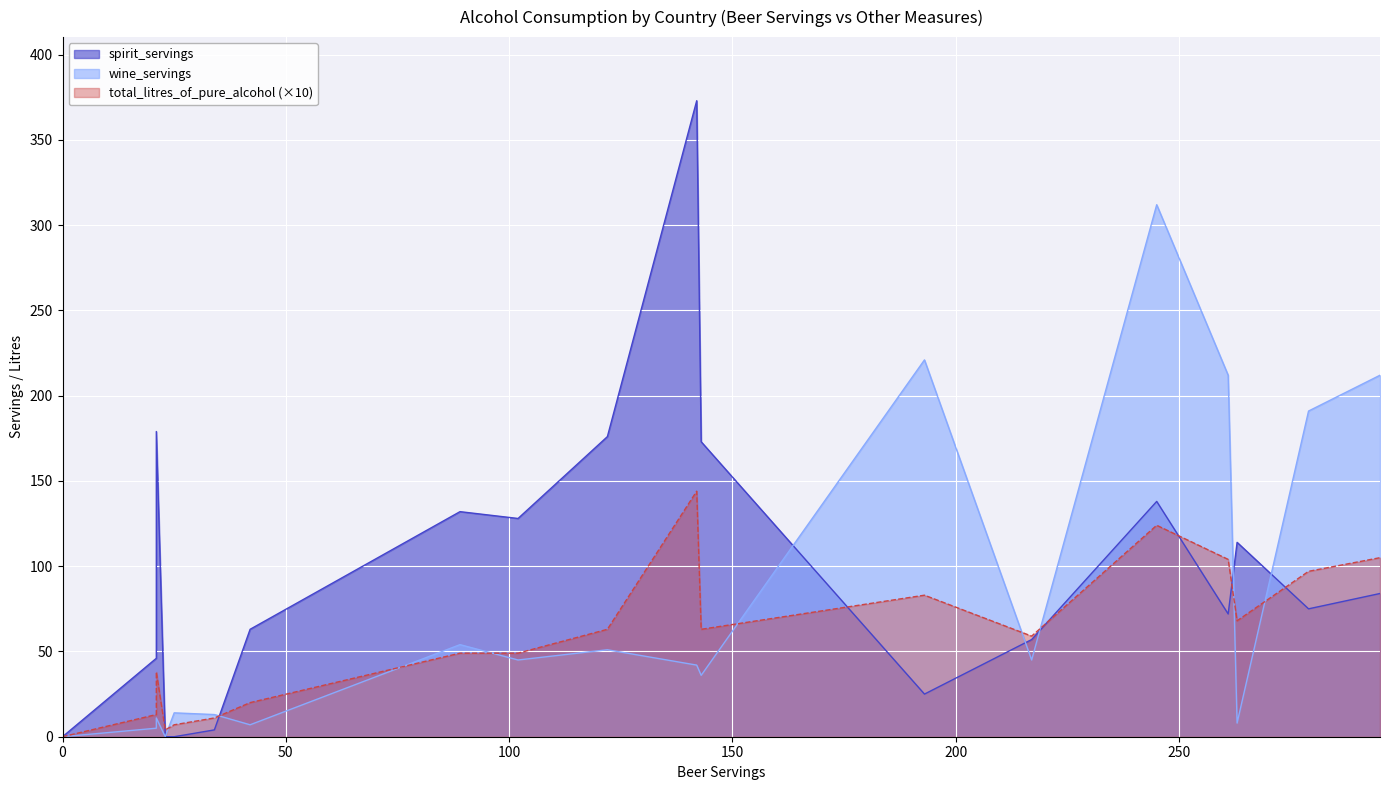

What is the total value across all series at Andorra?

462.4